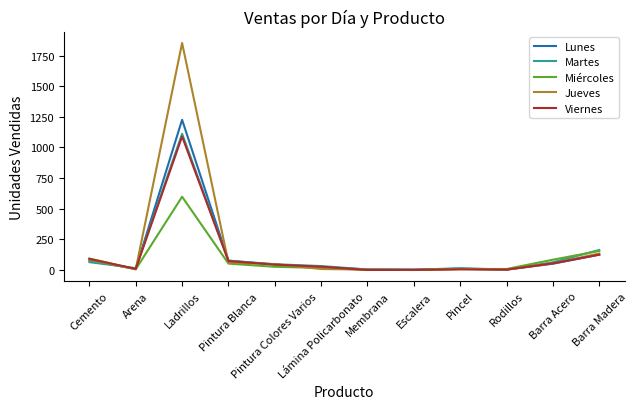

Which series has the widest spread of values?

Jueves